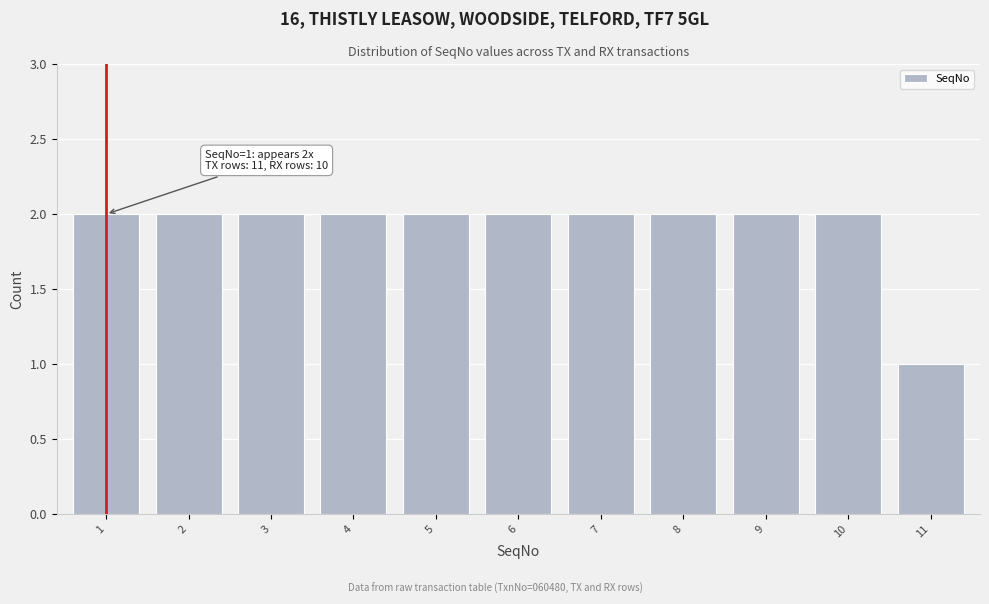

Reading left to right, list all the values displayed in this chart.

2	2	2	2	2	2	2	2	2	2	1